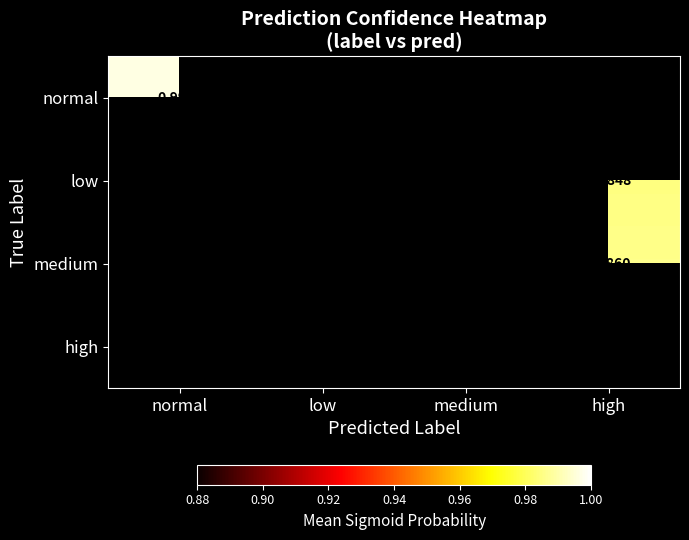

True or false: low has a value of 1.0 at low.

True